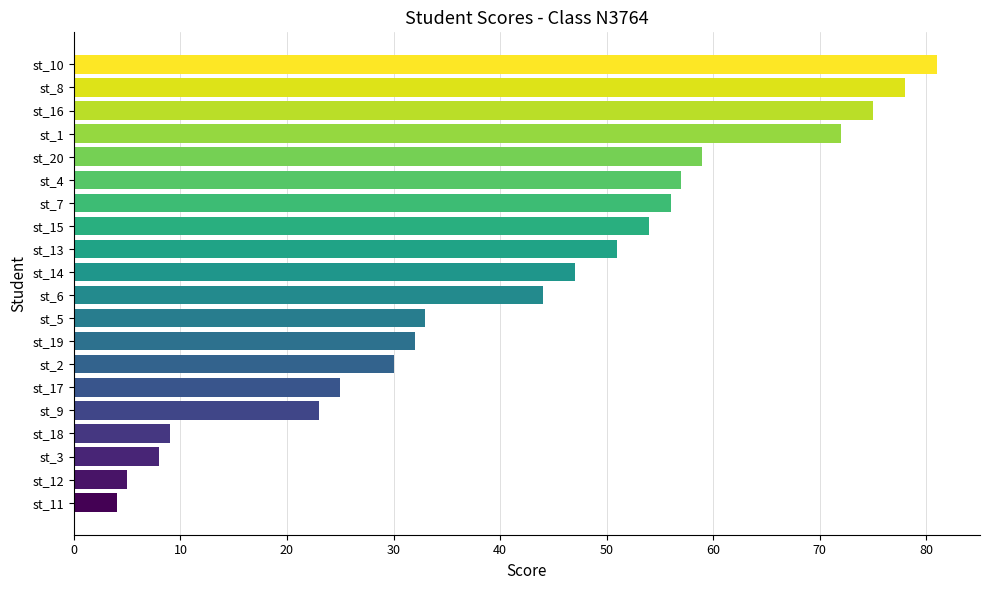

What is the difference between the second highest and minimum values?

74